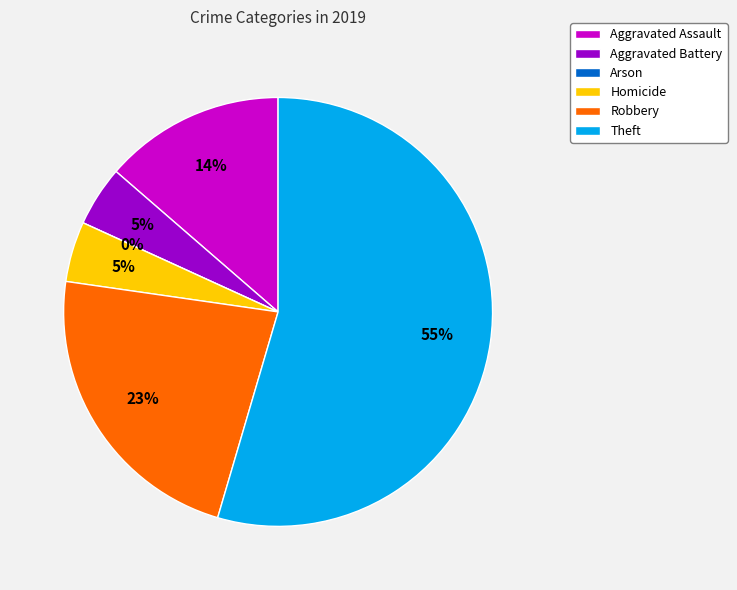

Count the number of slices in the pie.

6